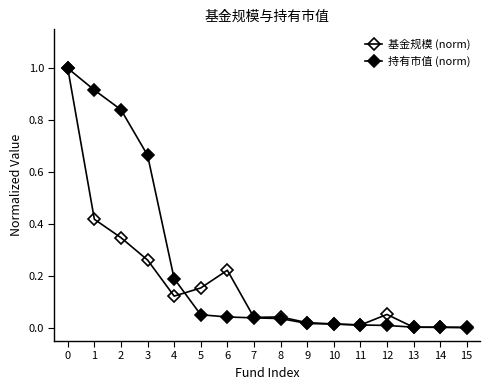

Is this an area chart (filled region under the line)?

No